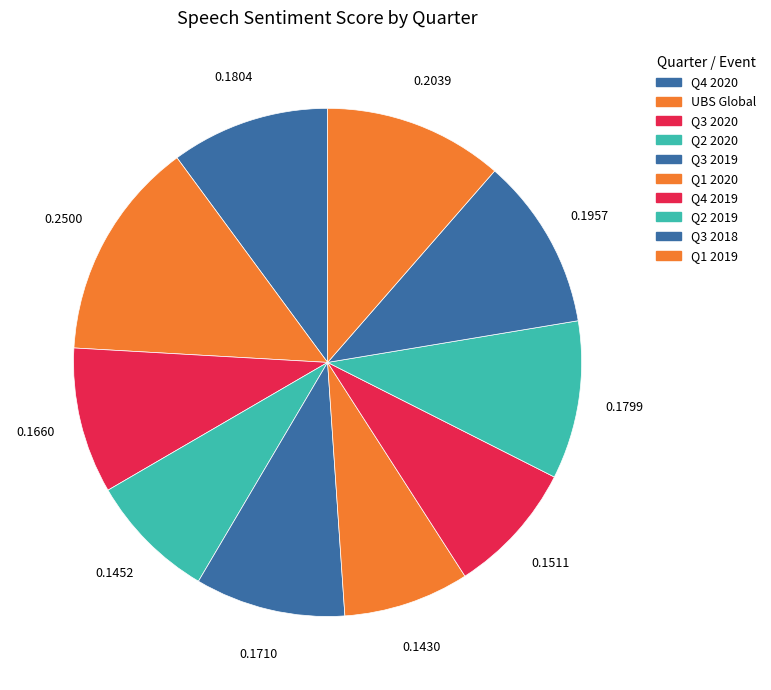

To the nearest percent, what portion does UBS Global represent?

14%